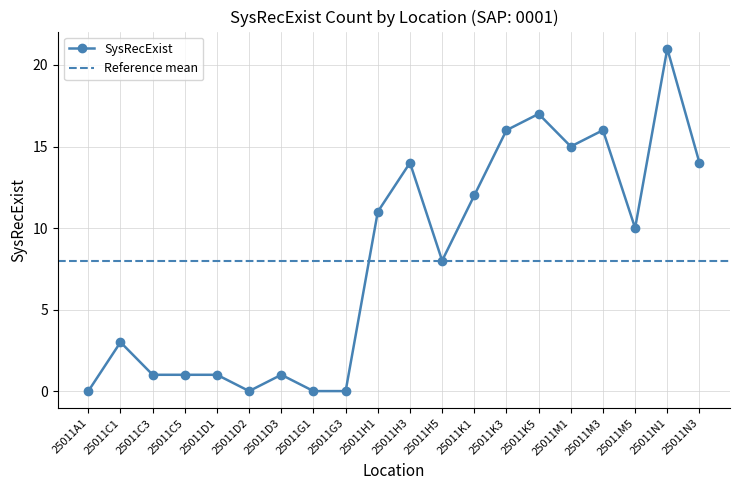

Does the chart have visible grid lines?

Yes